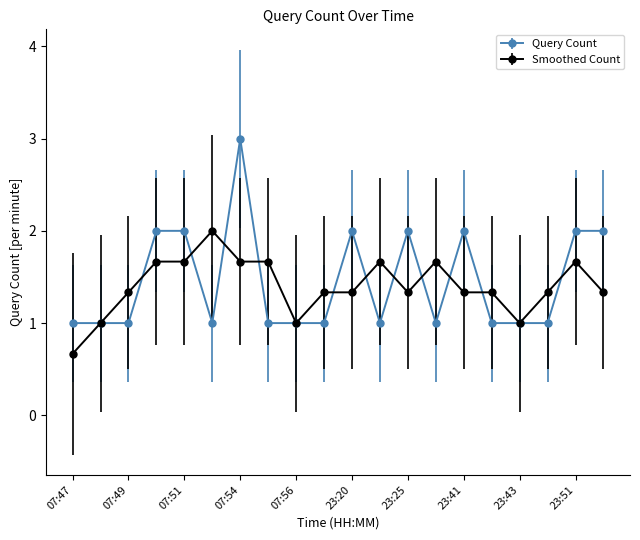

At how many categories does at least one series exceed 0?

20